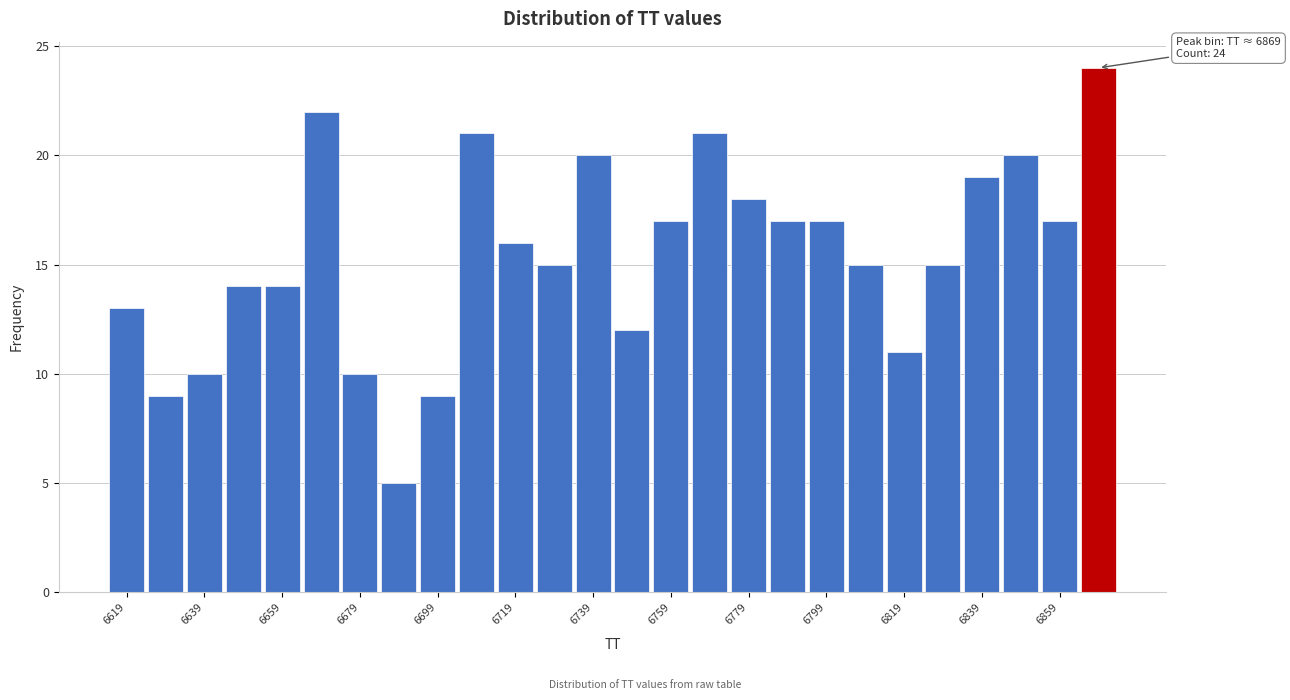

Over which range of the x-axis is the bar tallest?

6864 to 6874